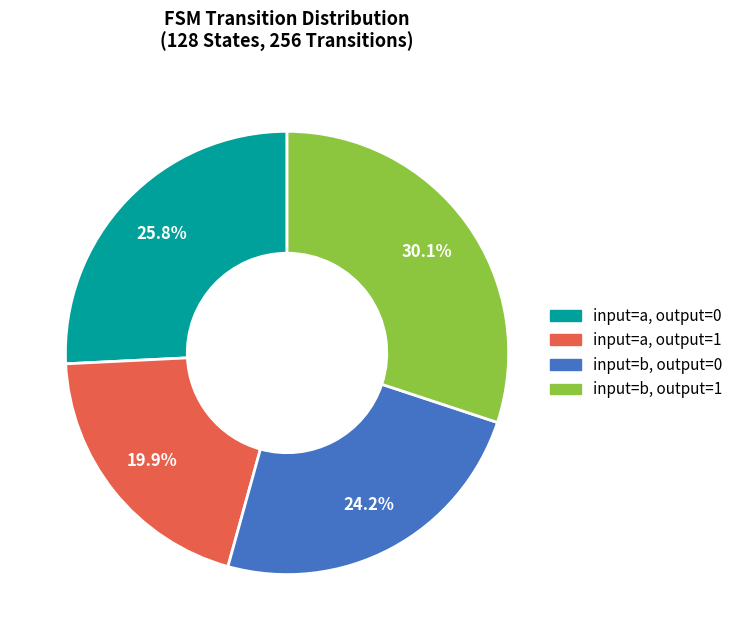

Does any single category account for the majority?

No